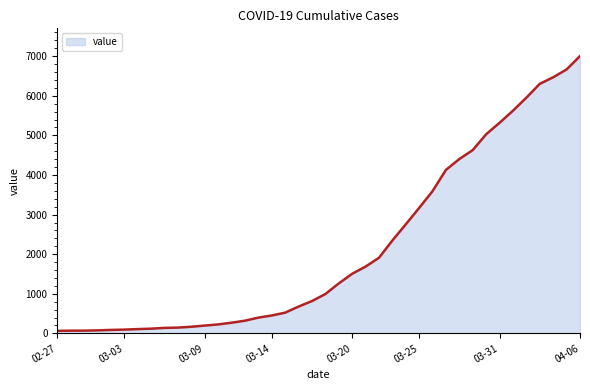

What is the maximum value shown in the chart?

7004